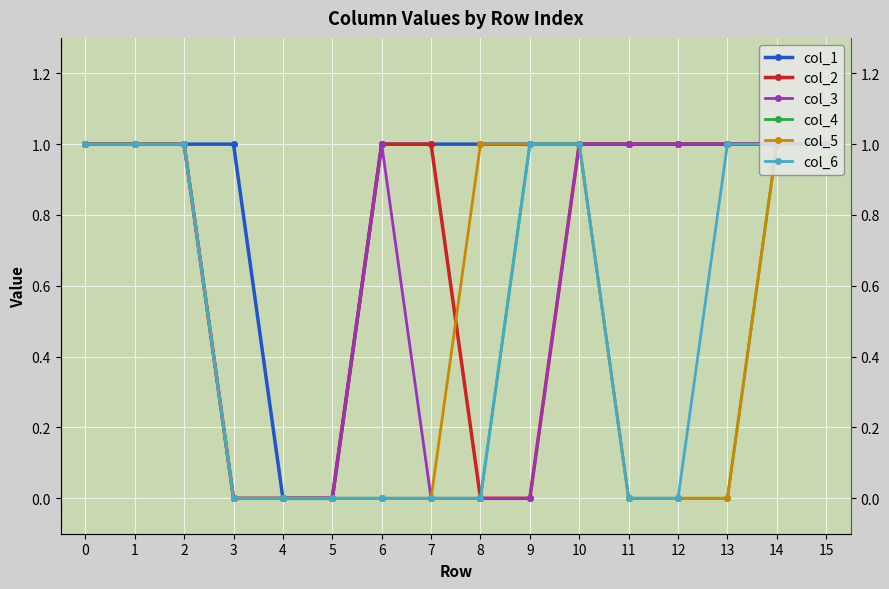

What are all the series names shown in the legend?

col_1, col_2, col_3, col_4, col_5, col_6